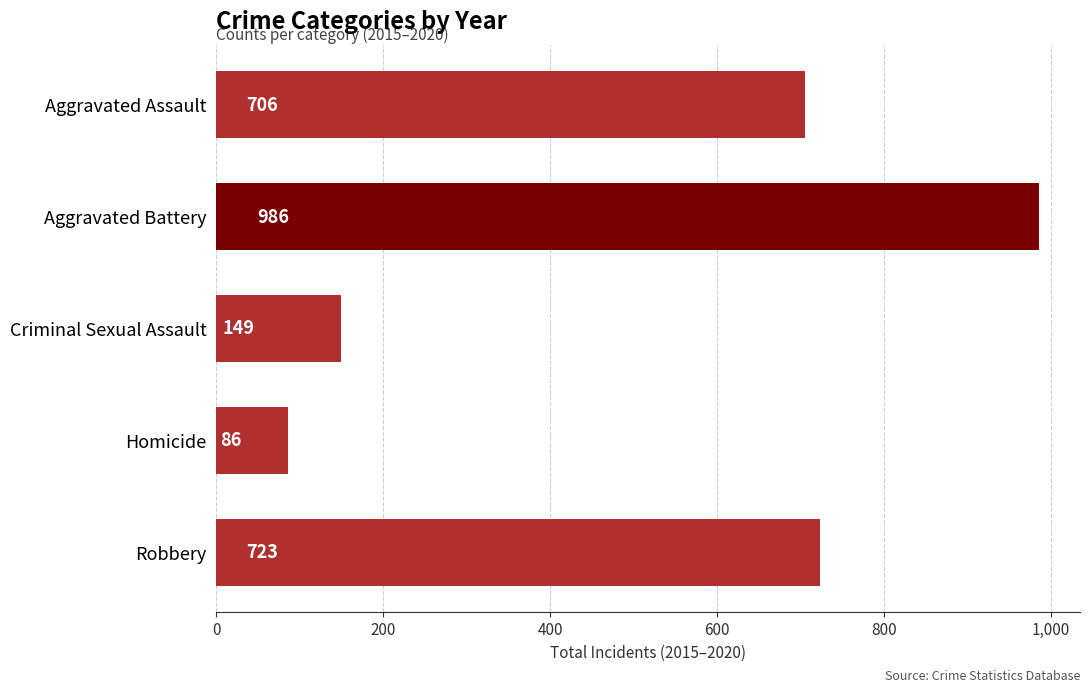

Between Aggravated Battery and Homicide, which is larger?

Aggravated Battery